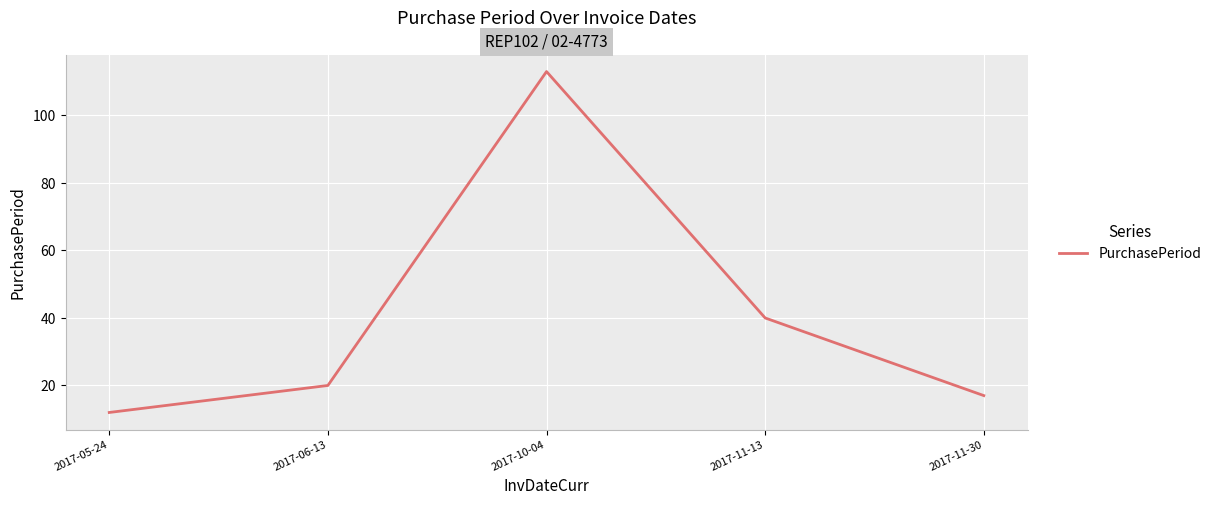

Reading left to right, transcribe all the data shown in this chart.

12	20	113	40	17